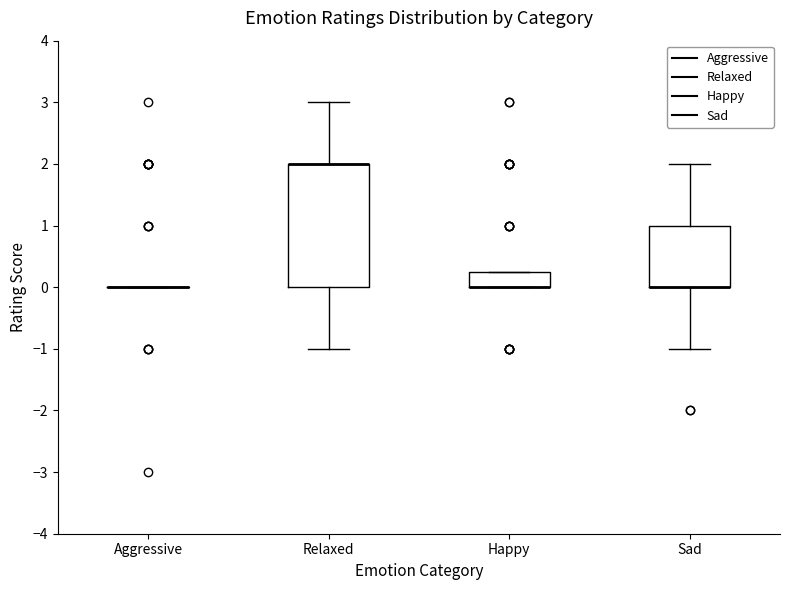

Reading left to right, transcribe this box plot: for each box, give where its median line is, the range the box spans, and where its two whiskers end, as read against the y-axis. The values are not printed on the chart, so give them approximately, as read against the axis.

Aggressive: box collapsed to a line at 0.0, whiskers 0.0 to 0.0
Relaxed: median 2.0 (drawn on the box's upper edge), box 0.0 to 2.0, whiskers -1.0 to 3.0
Happy: median 0.0 (drawn on the box's lower edge), box 0.0 to 0.3, whiskers 0.0 to 0.3
Sad: median 0.0 (drawn on the box's lower edge), box 0.0 to 1.0, whiskers -1.0 to 2.0